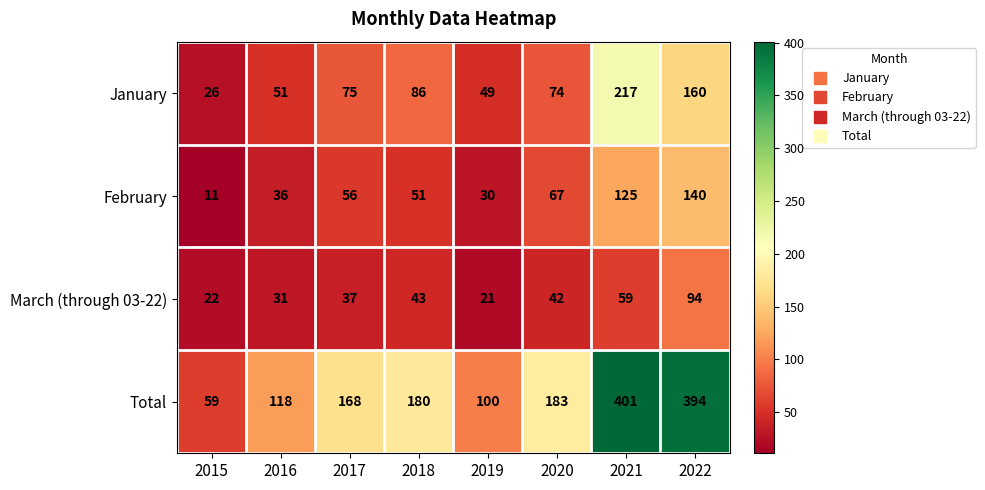

What is the difference between the maximum and second lowest values in the January series?

168